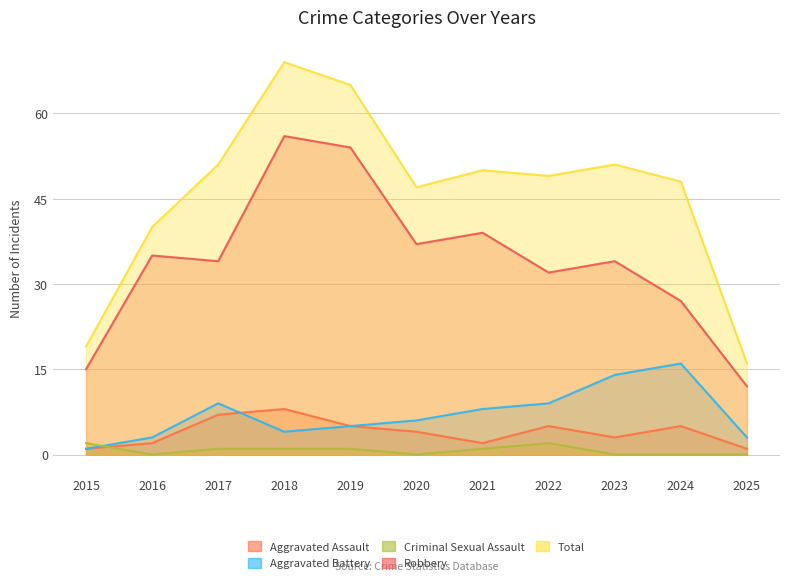

Reading right to left, list all the values displayed in this chart.

Aggravated Assault: 1	5	3	5	2	4	5	8	7	2	1
Aggravated Battery: 3	16	14	9	8	6	5	4	9	3	1
Criminal Sexual Assault: 0	0	0	2	1	0	1	1	1	0	2
Robbery: 12	27	34	32	39	37	54	56	34	35	15
Total: 16	48	51	49	50	47	65	69	51	40	19